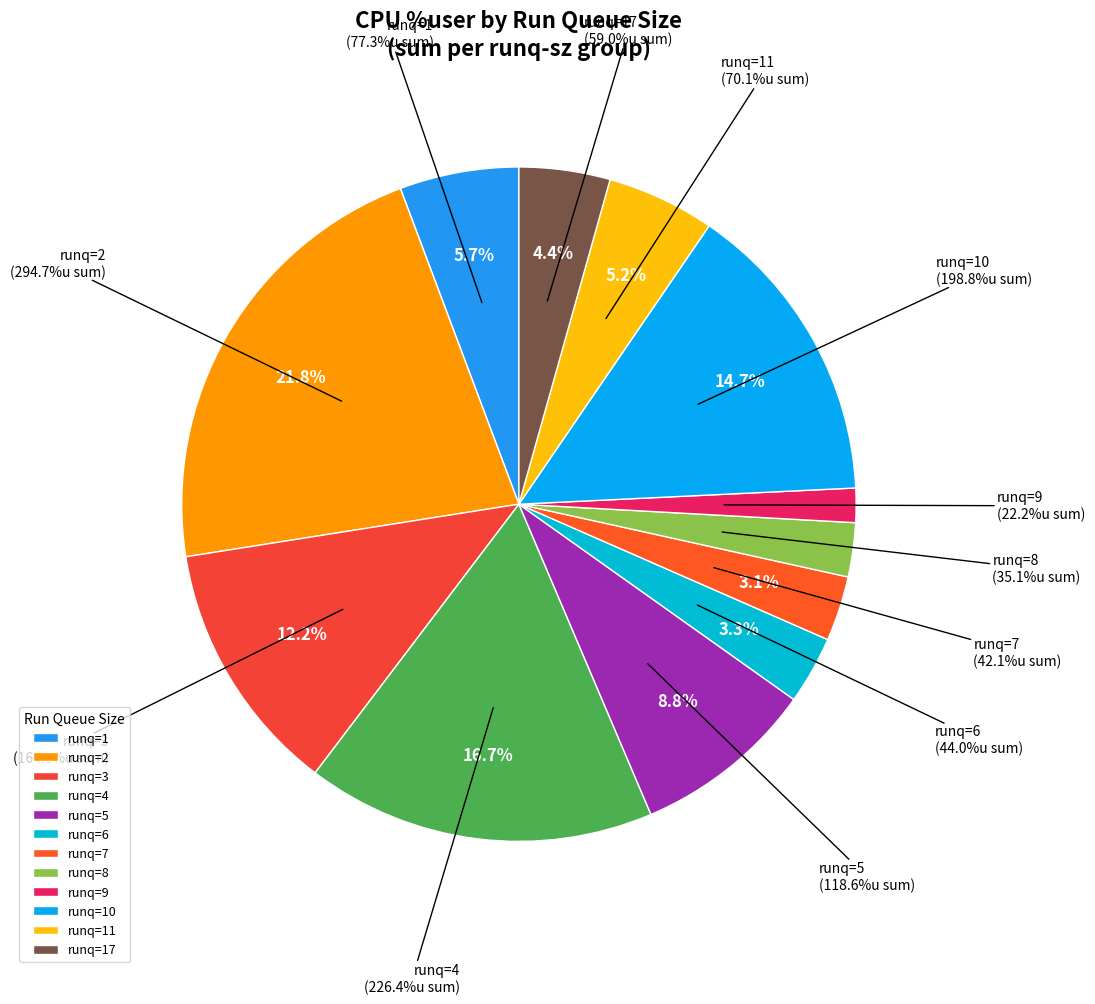

Is it true that 6 is 1% of the pie?

False